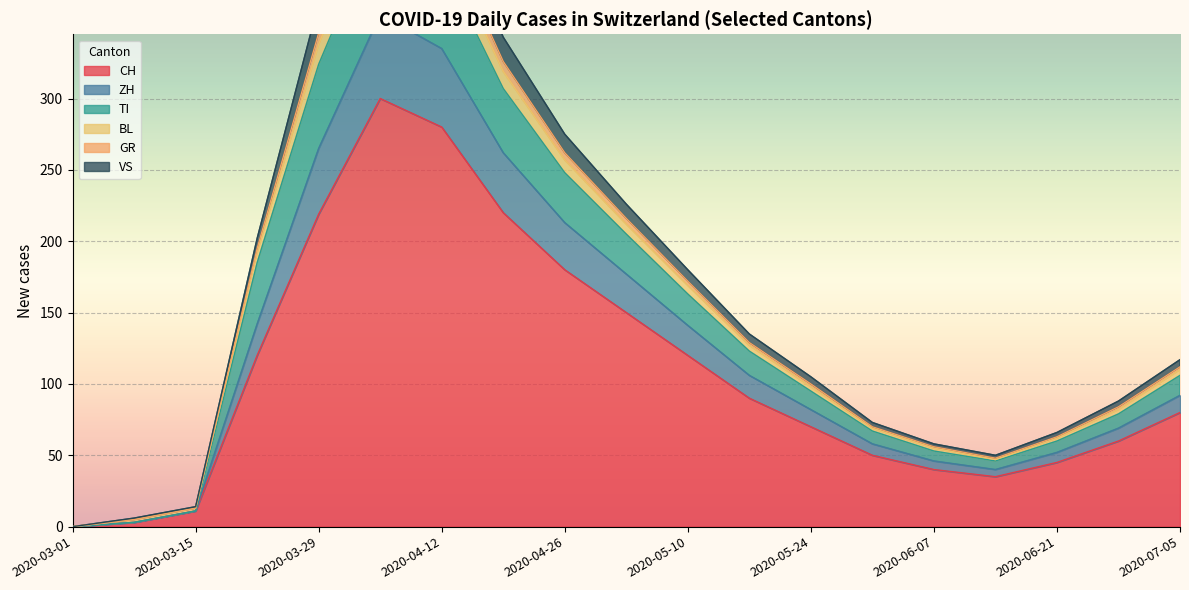

How many interior local valleys does the CH series have?

1